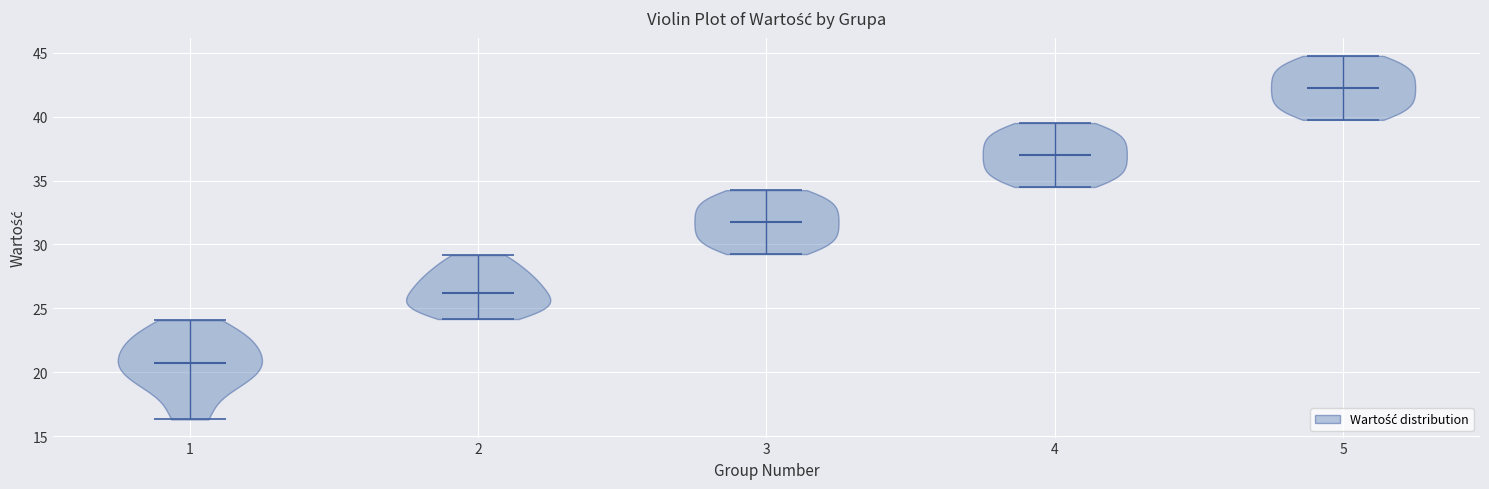

What is the highest point the violin at x = 5 reaches on the y-axis? The values are not printed on the chart, so give them approximately, as read against the axis.

45.0